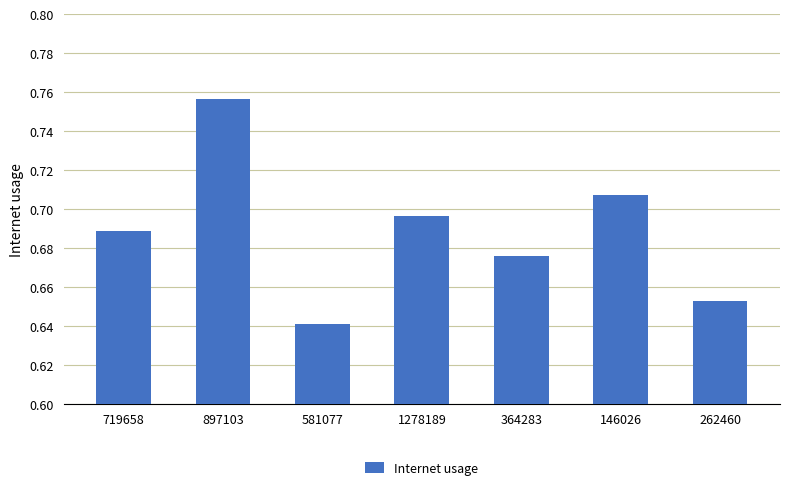

What is the label of the 6th bar from the left?

146026